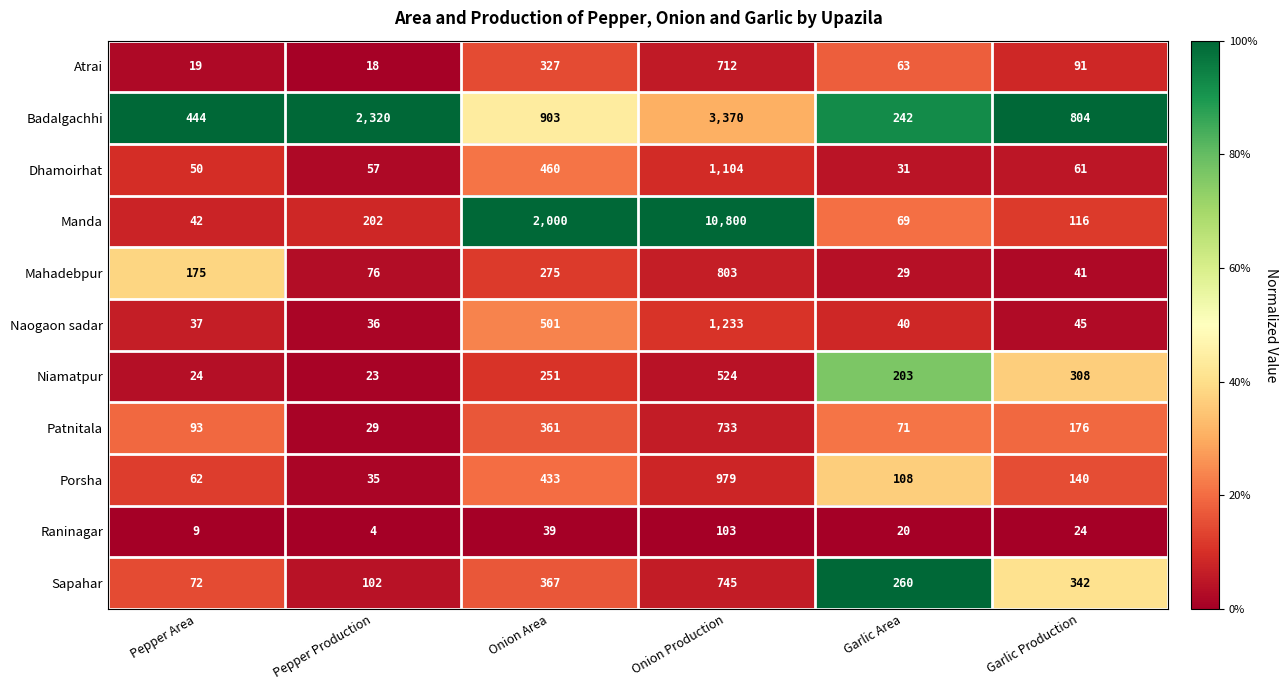

Which label corresponds to the largest value in the chart?

Onion Production